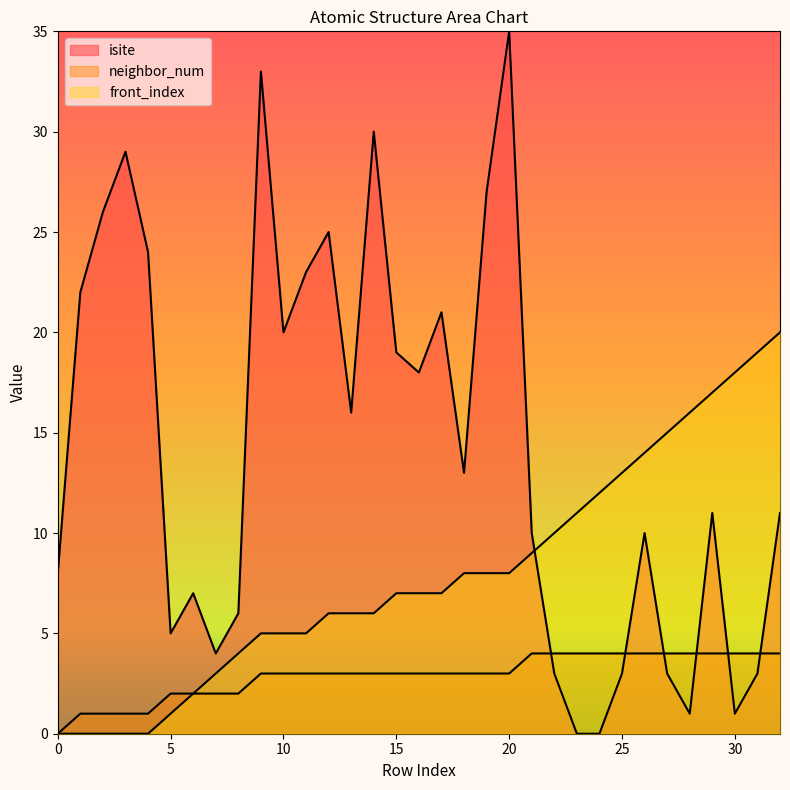

What are all the series names shown in the legend?

isite, neighbor_num, front_index